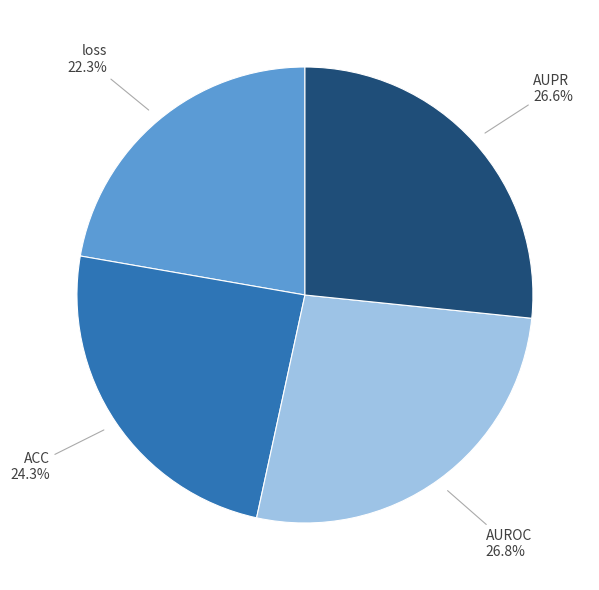

Is there any slice that represents more than half of the pie?

No